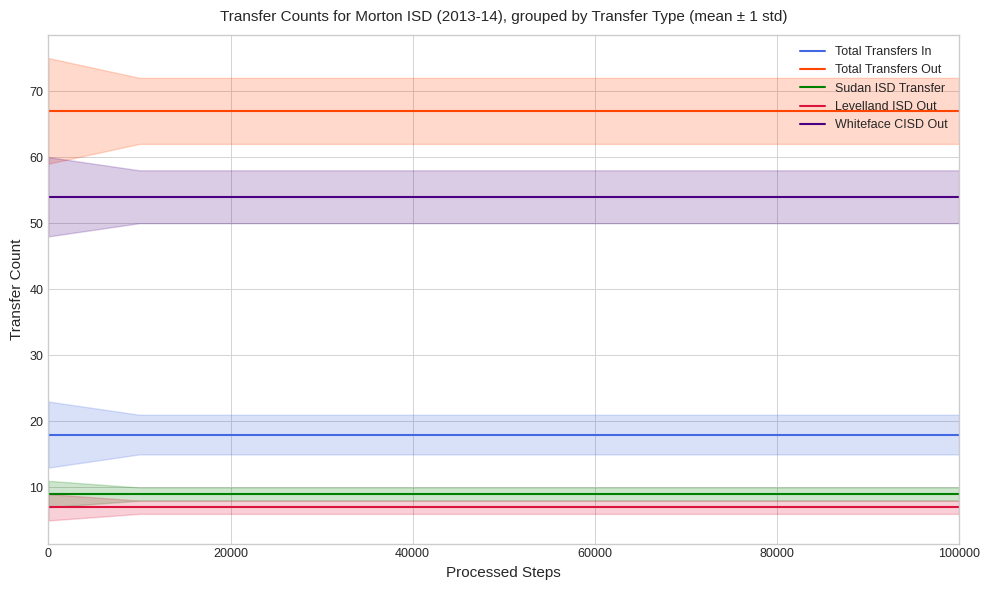

True or false: Total Transfers Out and Whiteface CISD Out intersect in this chart.

False